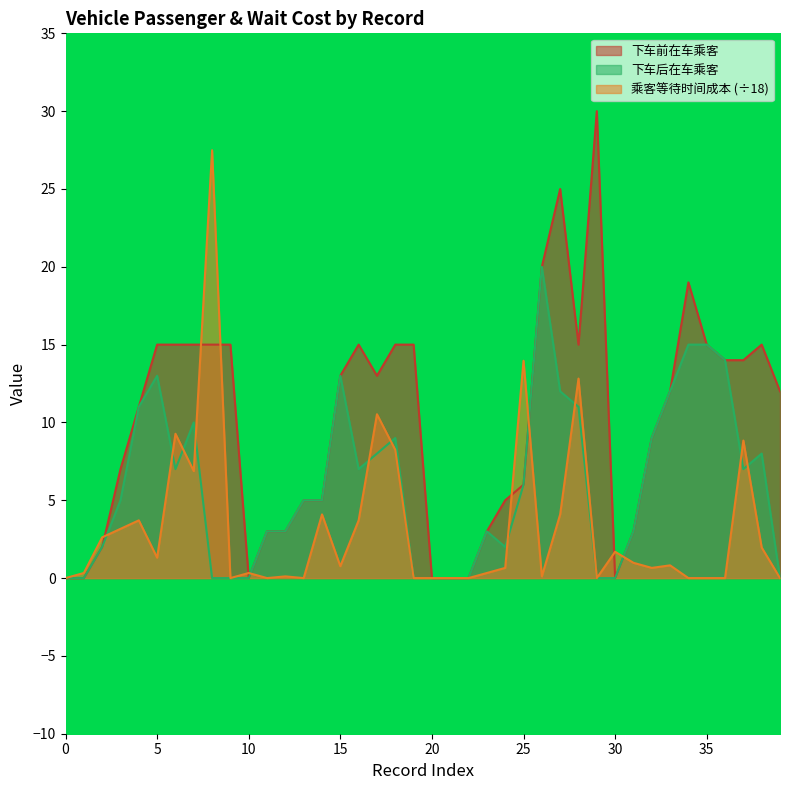

Between 2 and 31, which series saw the biggest shift?

乘客等待时间成本